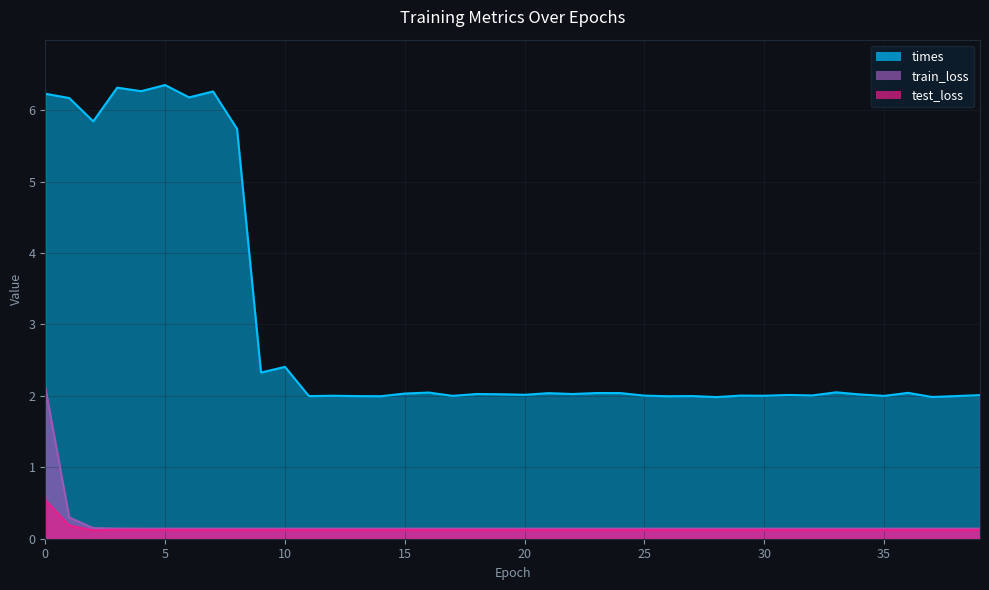

What is the sum of the test_loss values at 19 and 10?

0.2